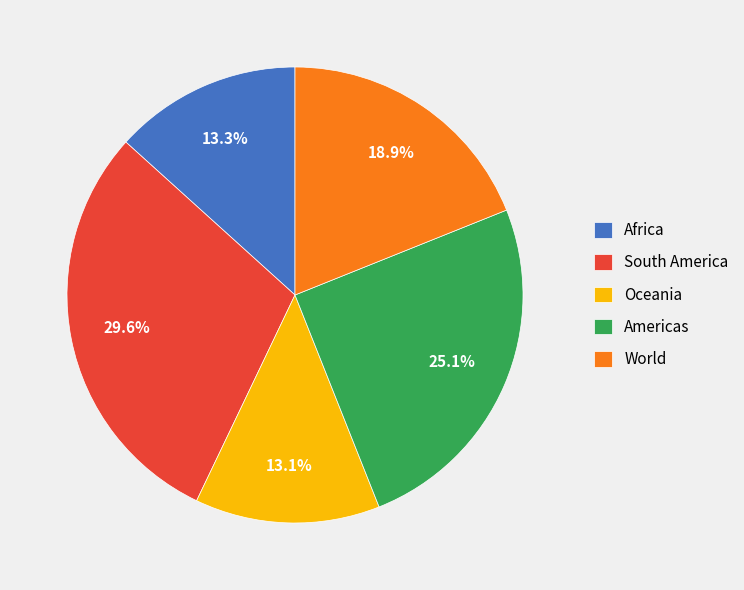

What portion of the pie excludes Africa?

86.7%